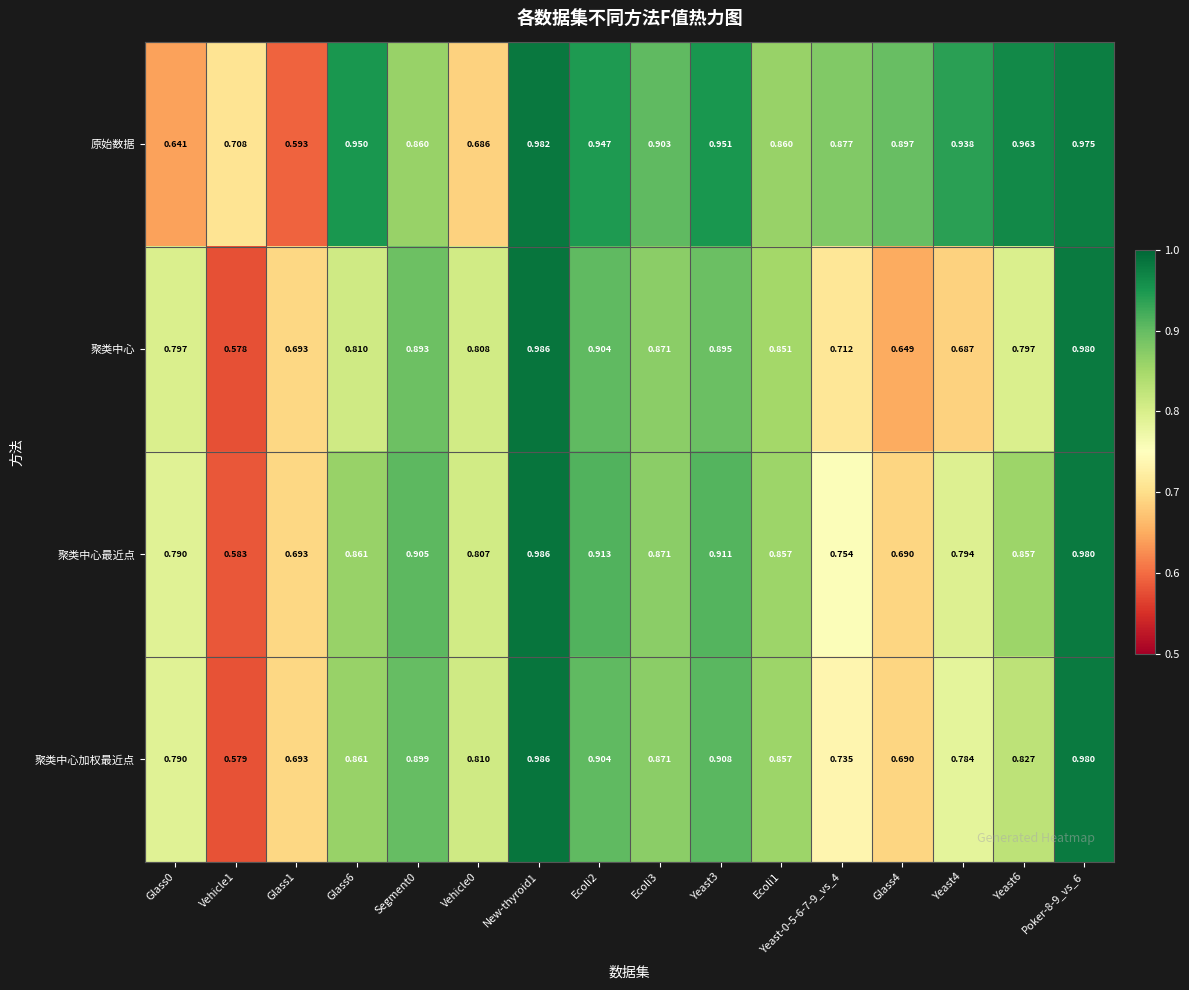

At how many categories does at least one series exceed 0?

16